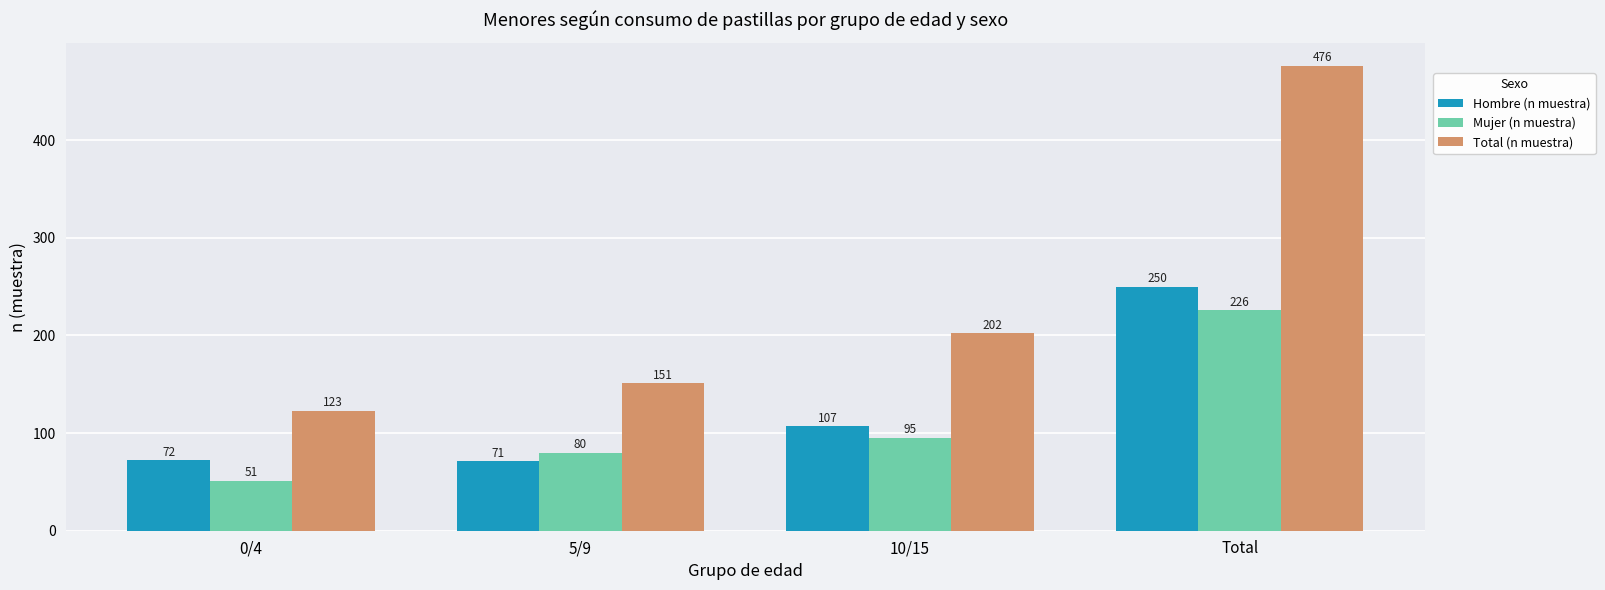

At how many categories does at least one series exceed 145?

3